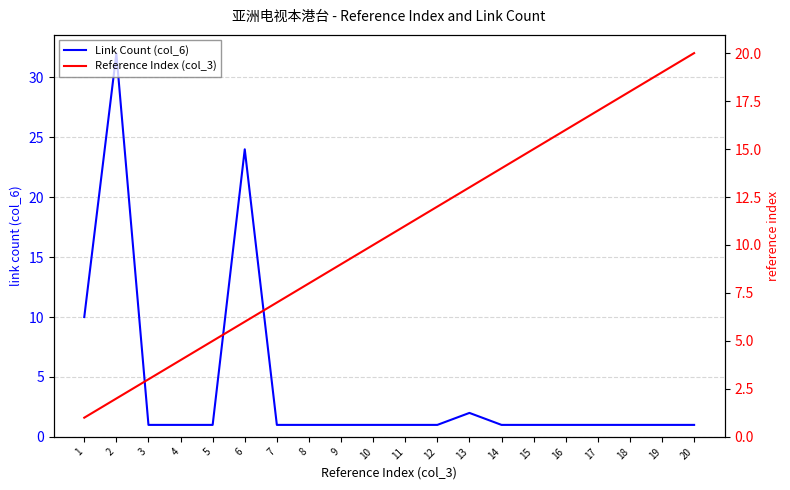

True or false: Reference Index (col_3) has more than 0 interior local peaks.

False